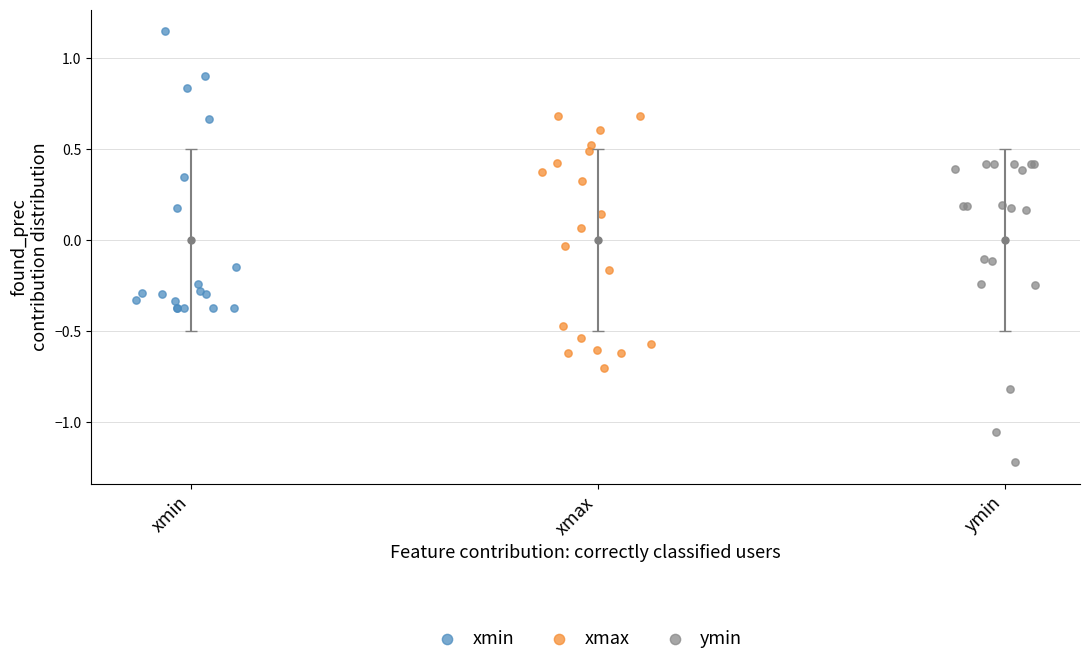

Which series has the largest Y range (max minus min)?

ymin